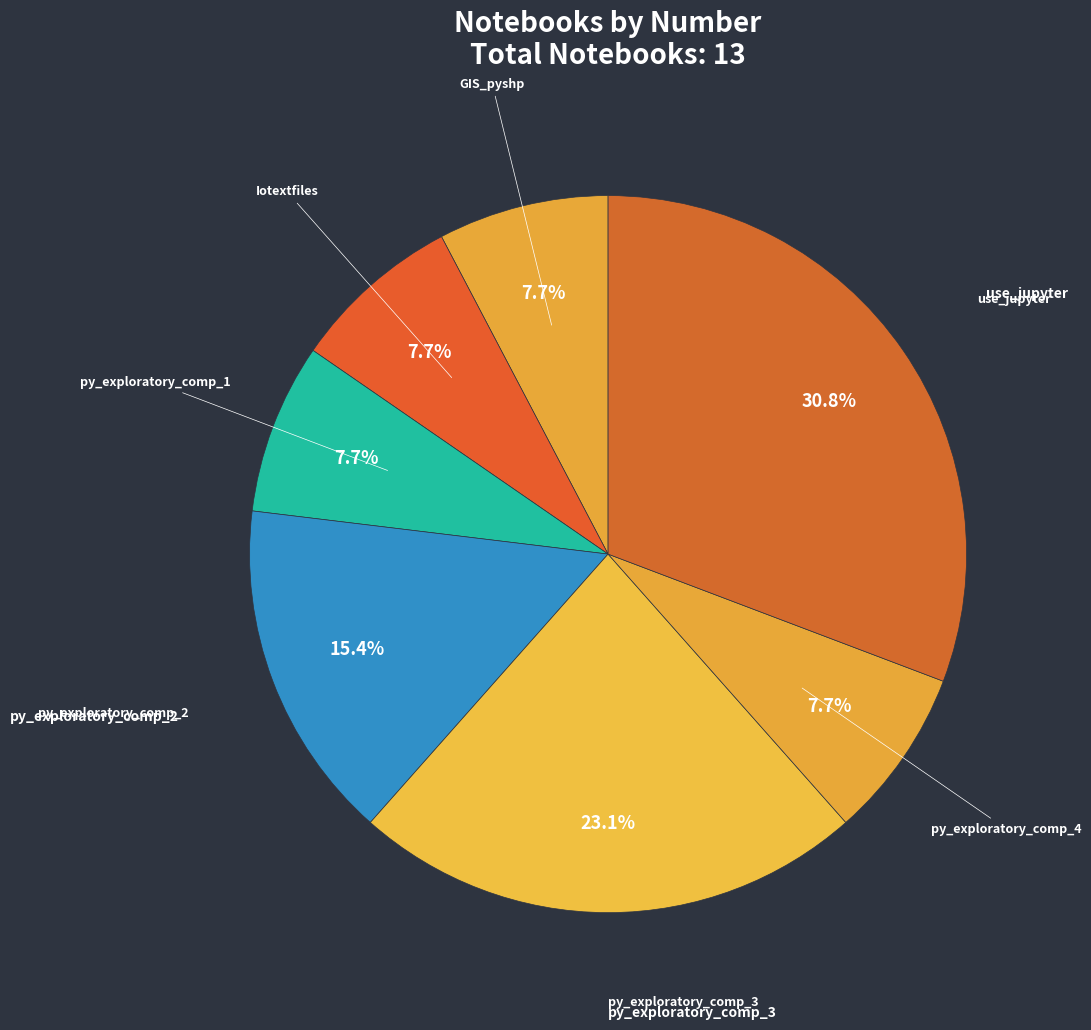

Rank the categories by value from highest to lowest.

use_jupyter, py_exploratory_comp_3, py_exploratory_comp_2, GIS_pyshp, Iotextfiles, py_exploratory_comp_1, py_exploratory_comp_4